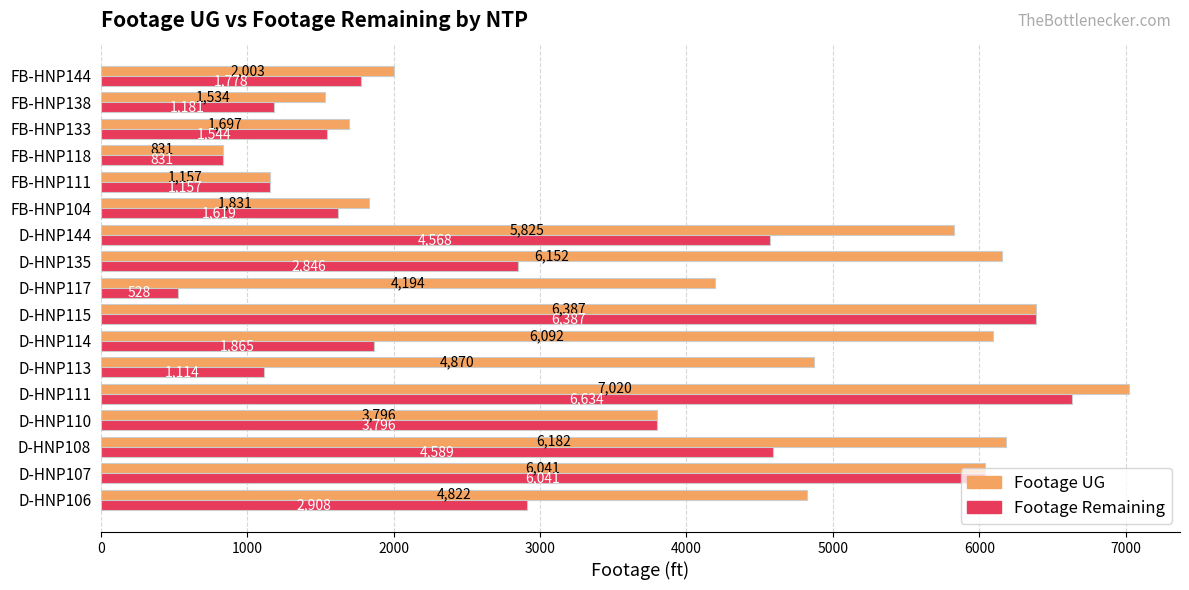

Is it true that Footage Remaining equals 948 at D-HNP114?

False